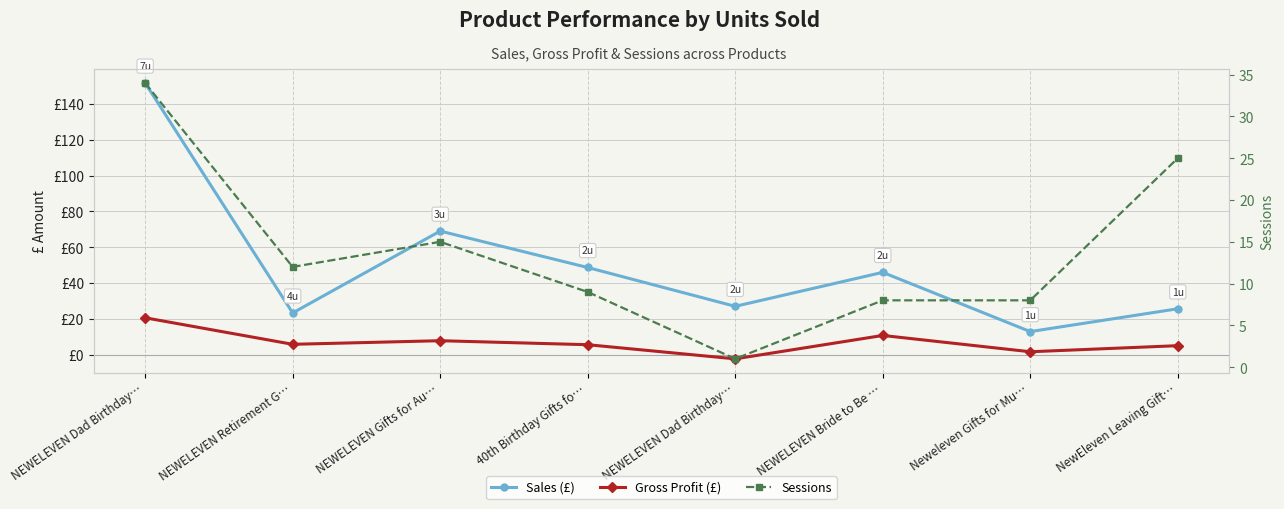

What is the maximum value shown in the chart?

151.7